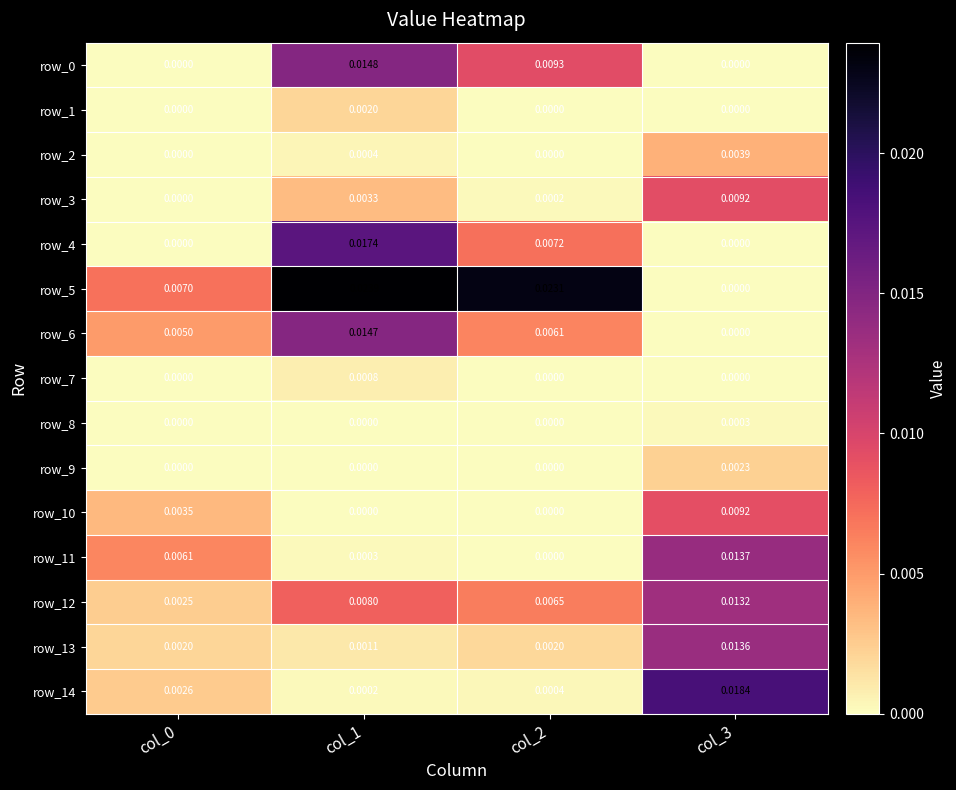

Is the value of row_2 at col_2 greater than the value of row_14 at col_0?

No